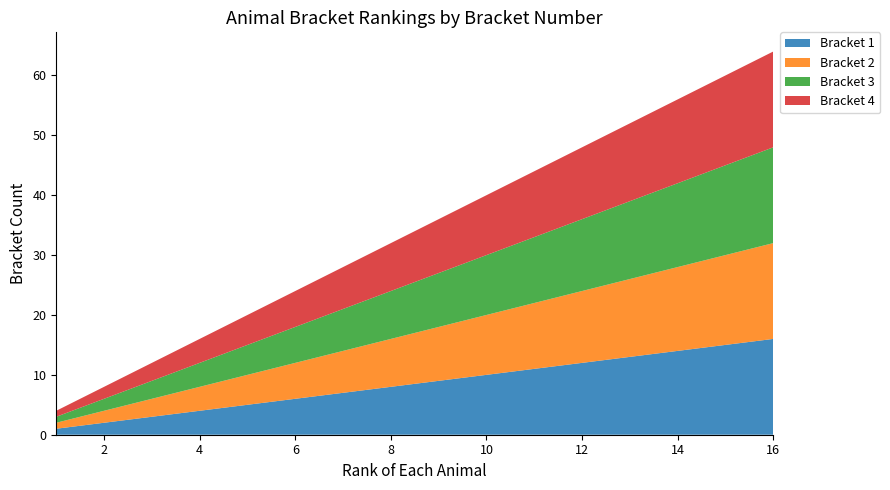

Reading left to right, list all the values displayed in this chart.

Bracket 1: 1=1	2=2	3=3	4=4	5=5	6=6	7=7	8=8	9=9	10=10	11=11	12=12	13=13	14=14	15=15	16=16
Bracket 2: 1=1	2=2	3=3	4=4	5=5	6=6	7=7	8=8	9=9	10=10	11=11	12=12	13=13	14=14	15=15	16=16
Bracket 3: 1=1	2=2	3=3	4=4	5=5	6=6	7=7	8=8	9=9	10=10	11=11	12=12	13=13	14=14	15=15	16=16
Bracket 4: 1=1	2=2	3=3	4=4	5=5	6=6	7=7	8=8	9=9	10=10	11=11	12=12	13=13	14=14	15=15	16=16